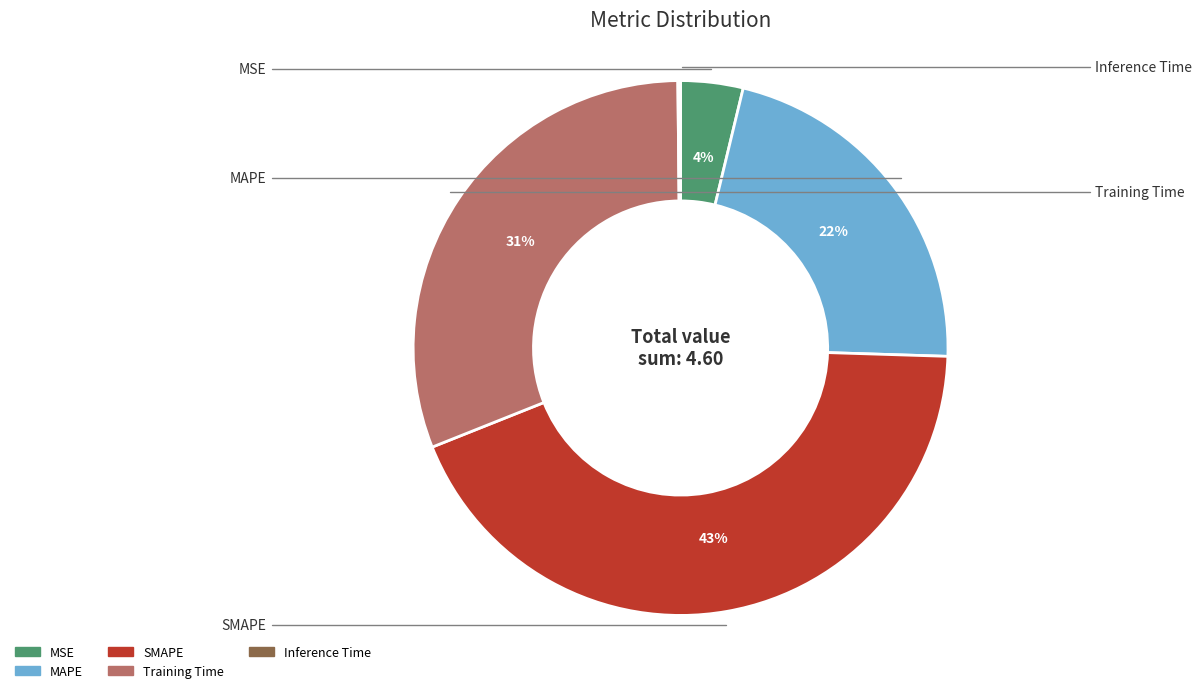

To the nearest percent, what percentage of the pie is SMAPE?

43%